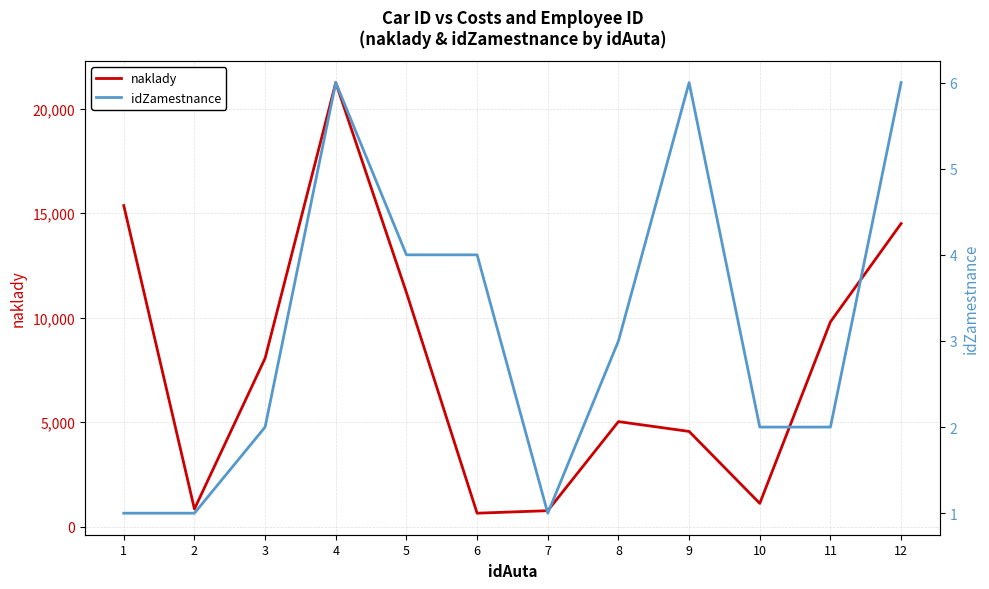

At which category does naklady reach its first local valley?

2